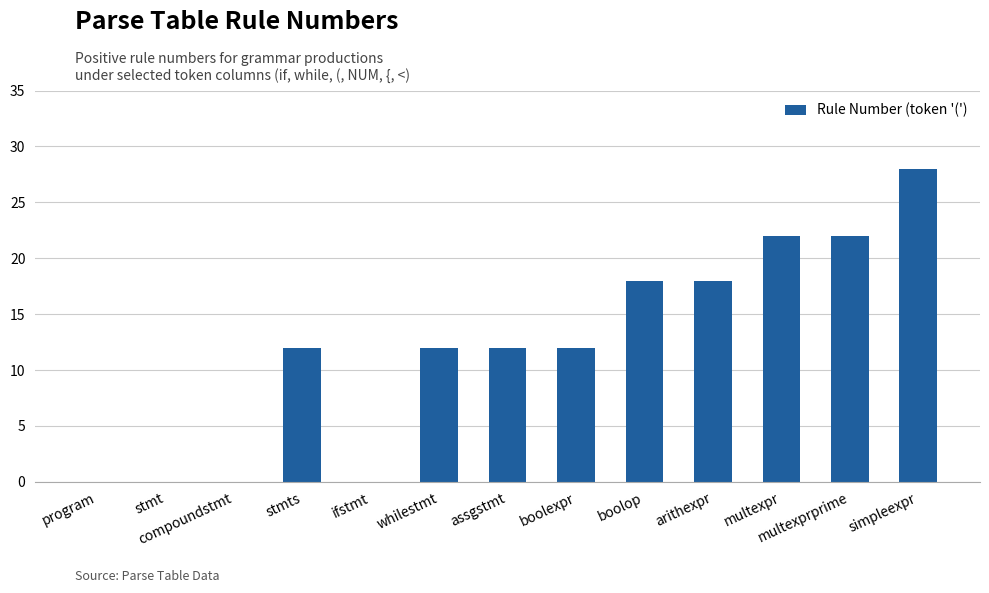

The chart shows a value of 0 at program. True or false?

True